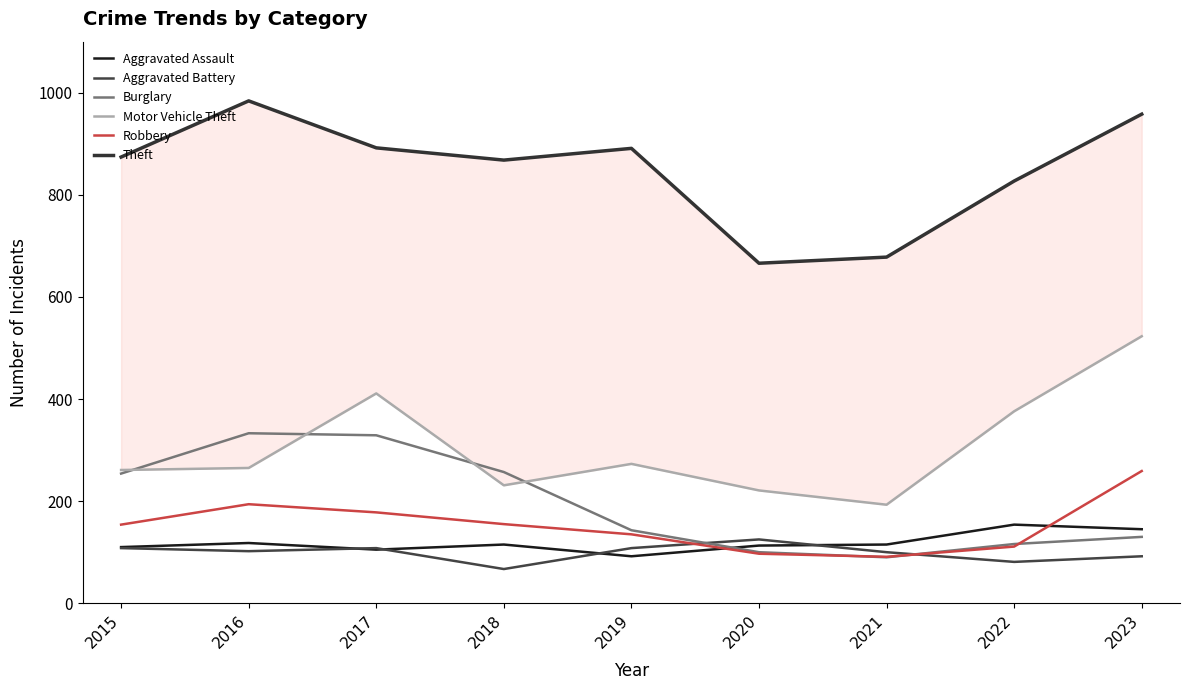

Rank the series at 2017 from lowest to highest value.

Aggravated Assault, Aggravated Battery, Robbery, Burglary, Motor Vehicle Theft, Theft